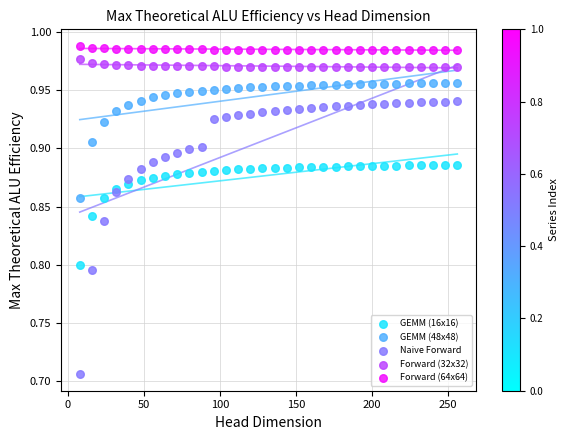

Which series has the largest Y range (max minus min)?

Naive Forward